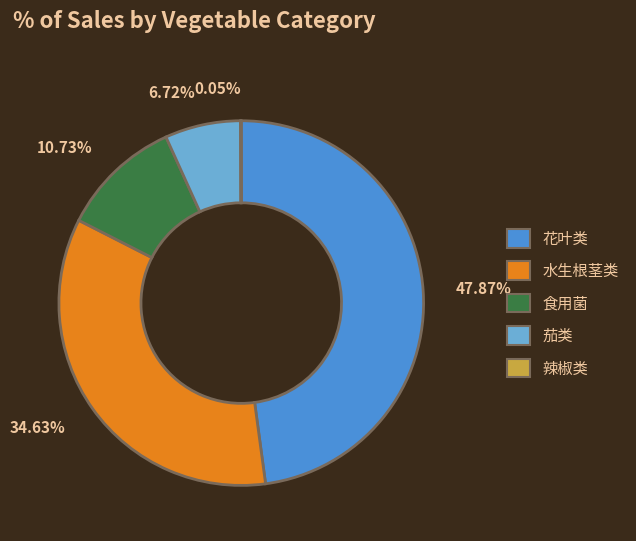

Which slice is the largest?

花叶类